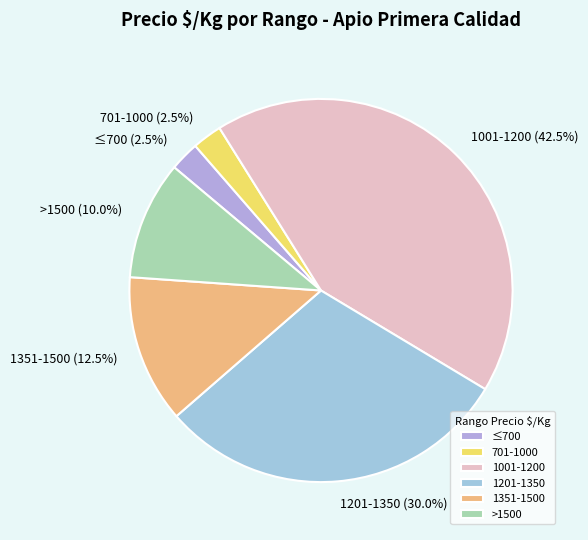

Count the number of slices in the pie.

6